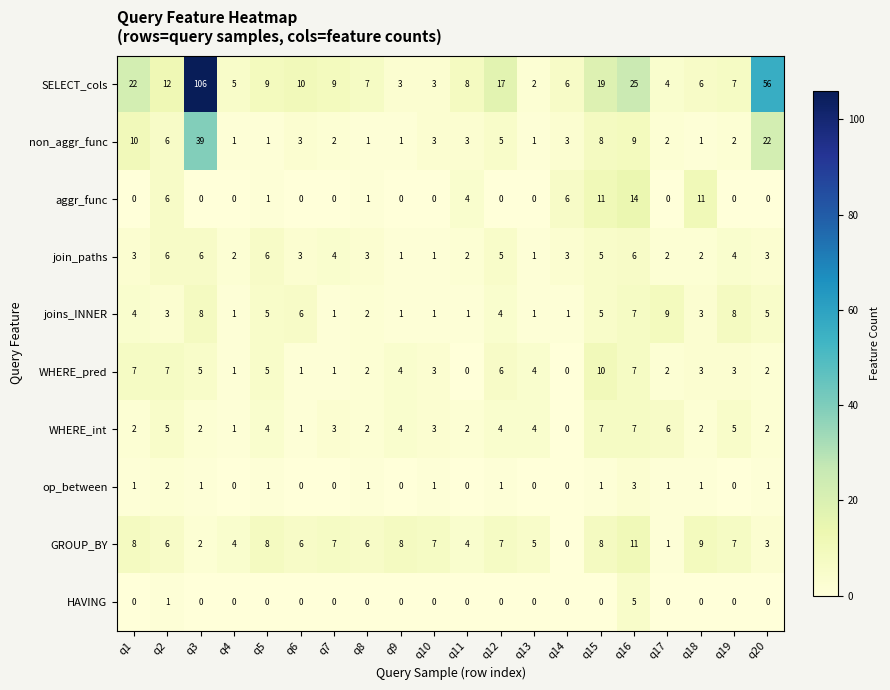

What is the maximum value shown in the chart?

106